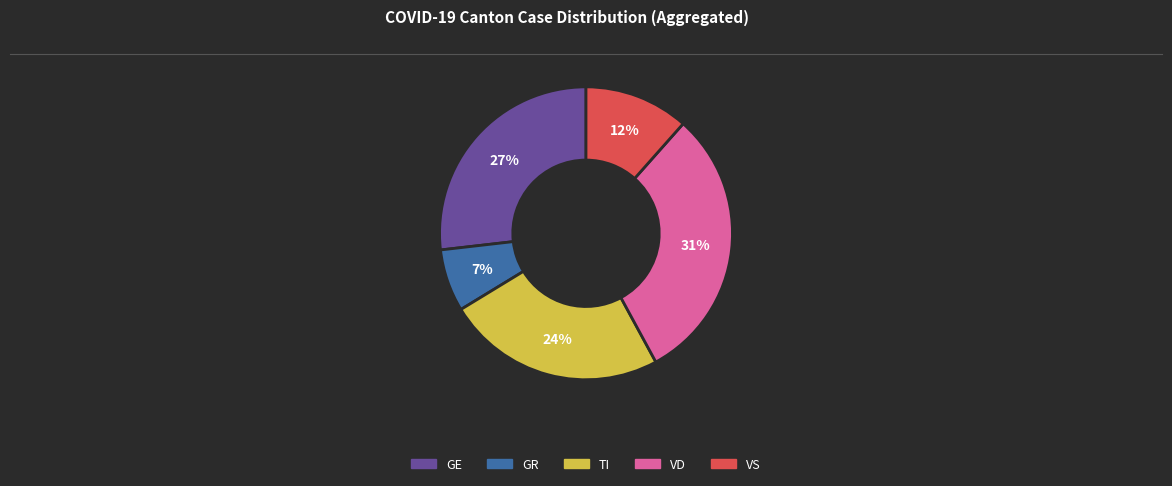

True or false: VS accounts for 12% of the total.

True